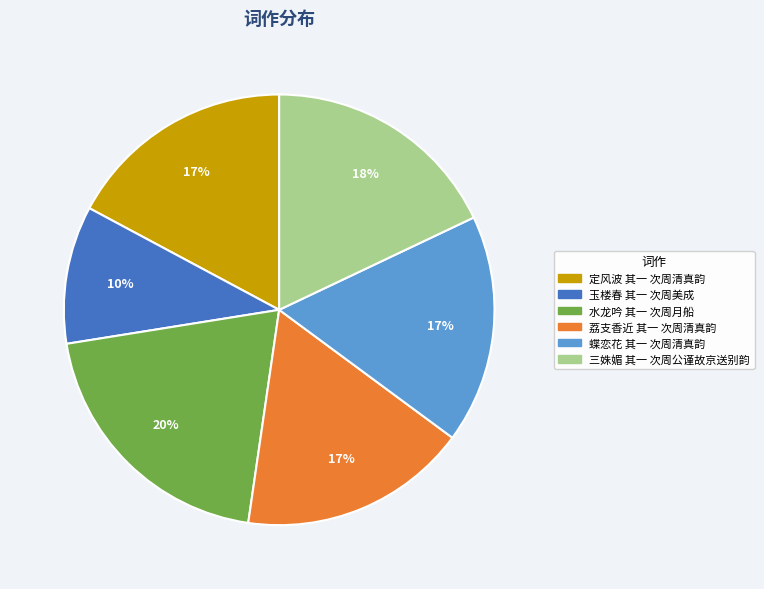

Does any single category account for the majority?

No